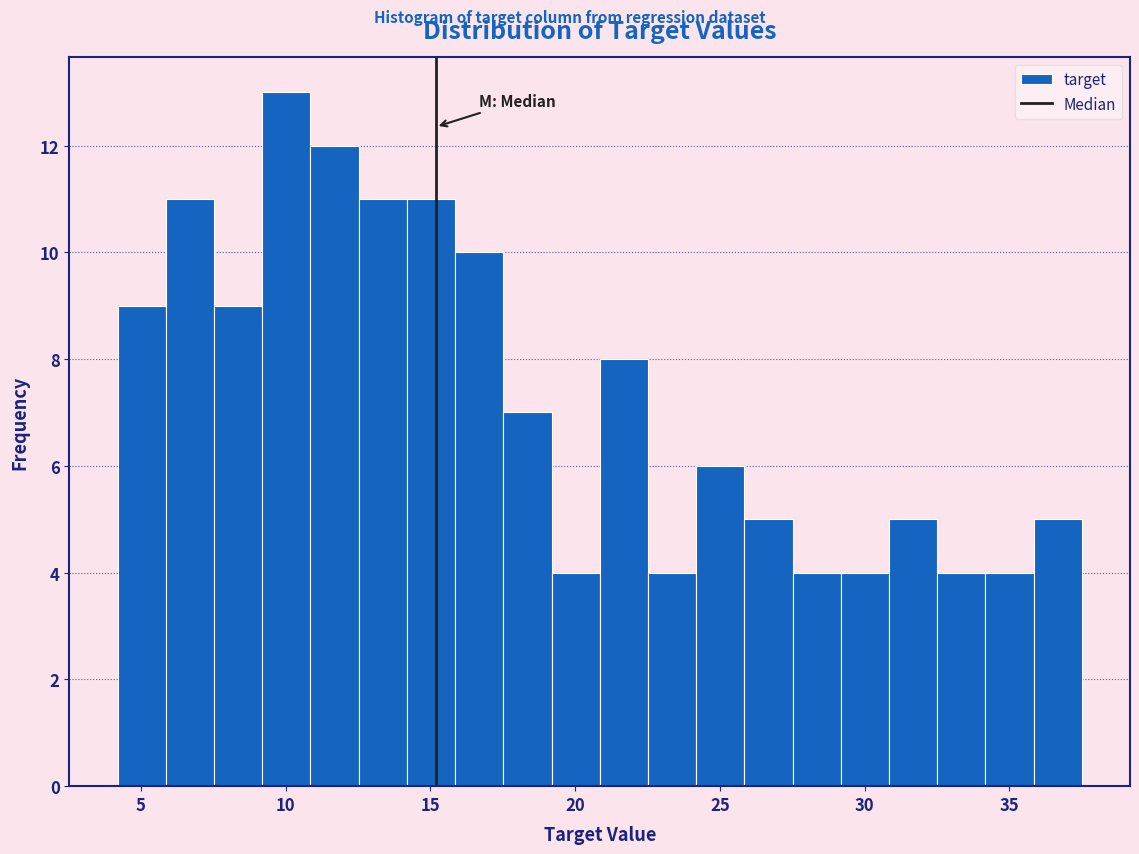

Around what value on the x-axis is the tallest bar? Give the approximate position of its centre, as read against the axis.

10.0